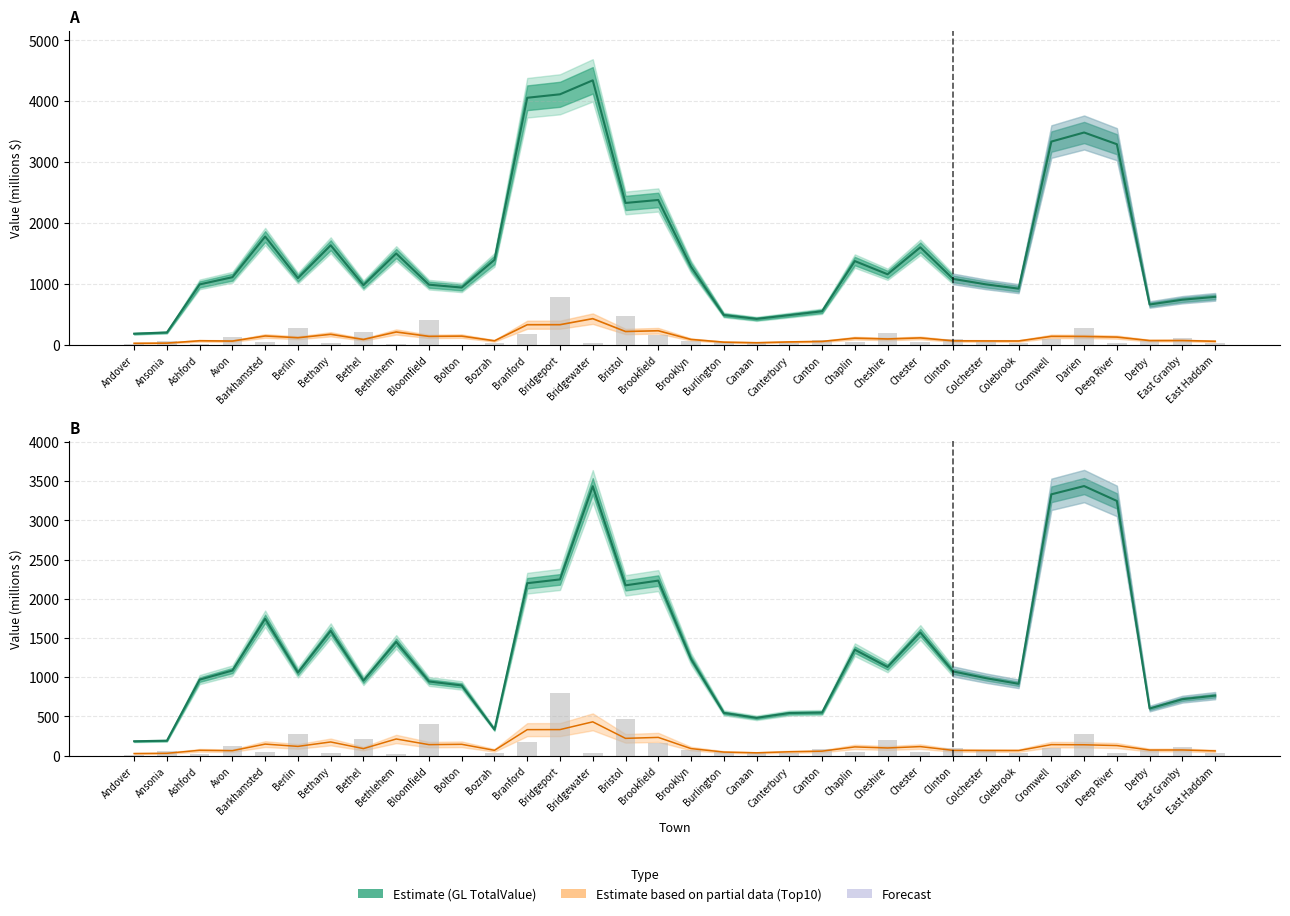

Does the chart contain stacked bars?

No